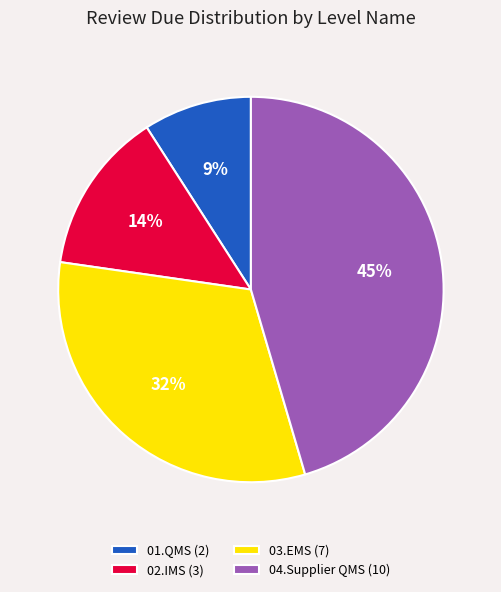

Is it true that 04.Supplier QMS is 58% of the pie?

False